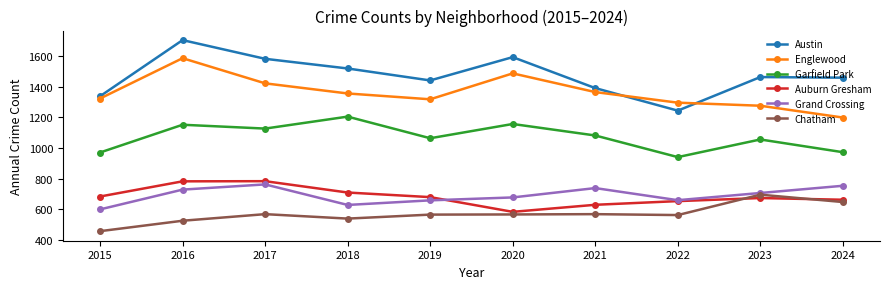

Between 2022 and 2023, which series saw the biggest shift?

Austin